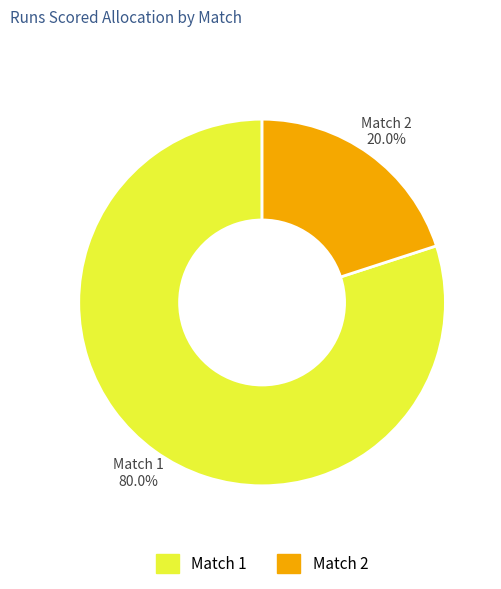

Which slice is the largest?

Match 1